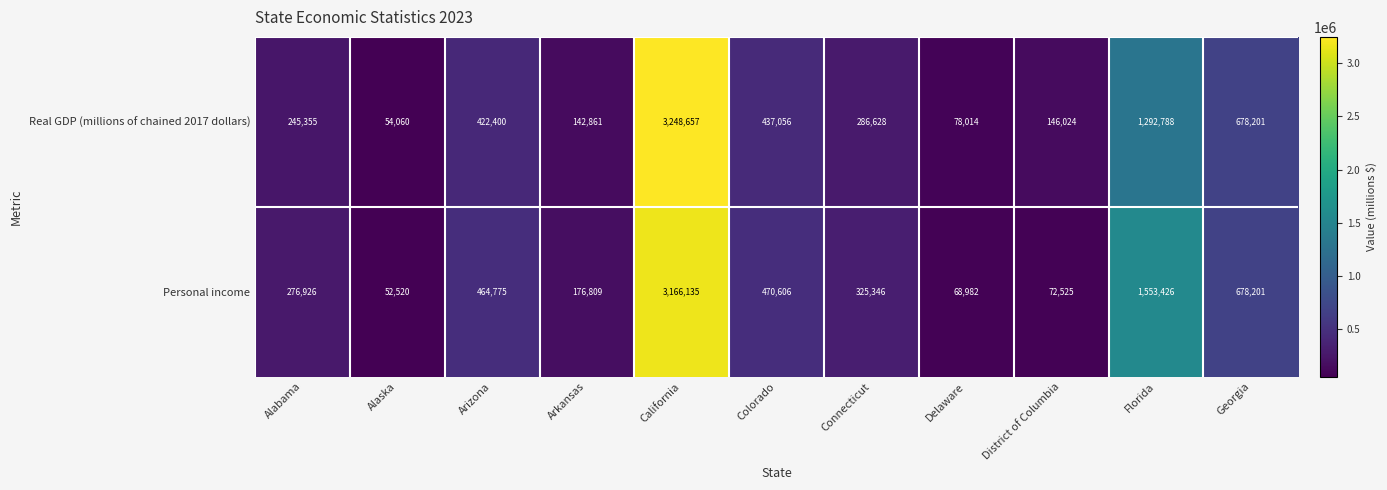

What is the total value across all series at California?

6414792